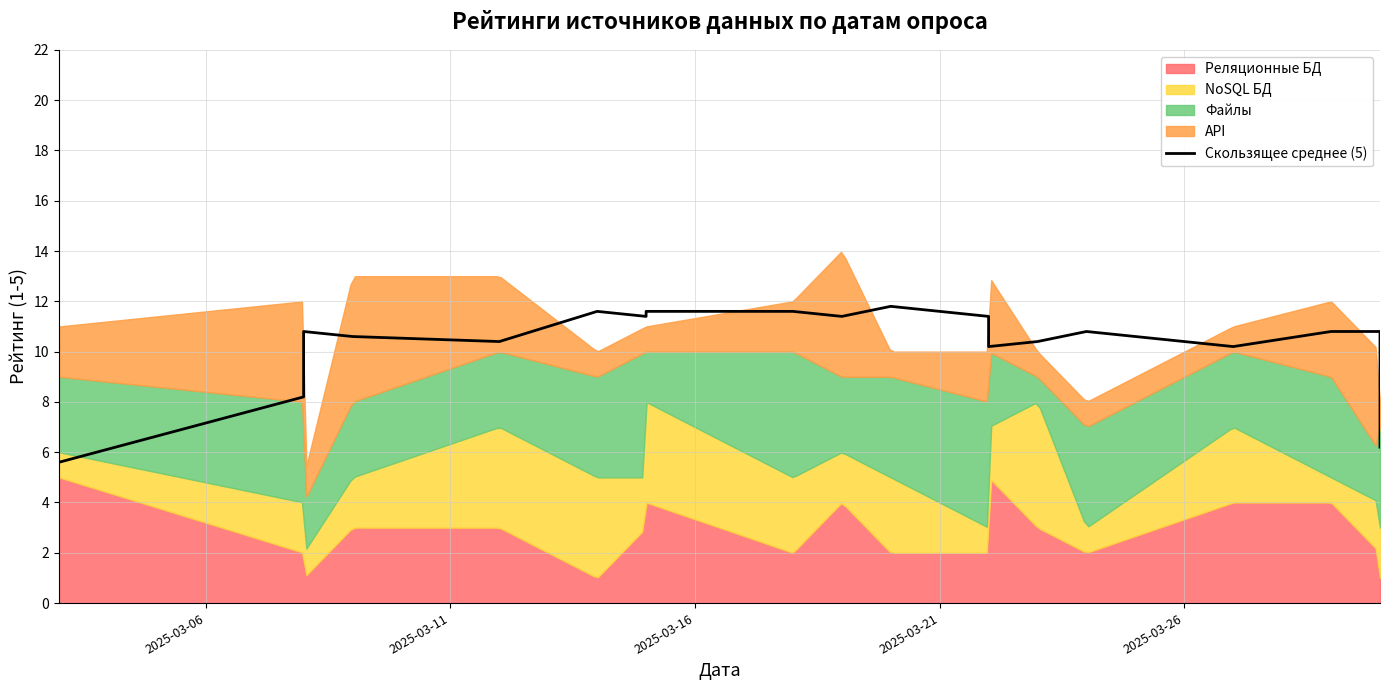

Count the number of values greater than 10.

16